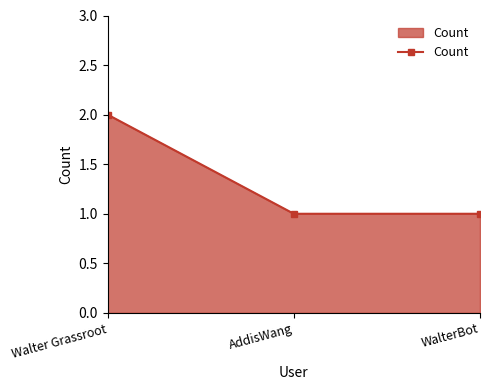

Which has a higher value, Walter Grassroot or WalterBot?

Walter Grassroot